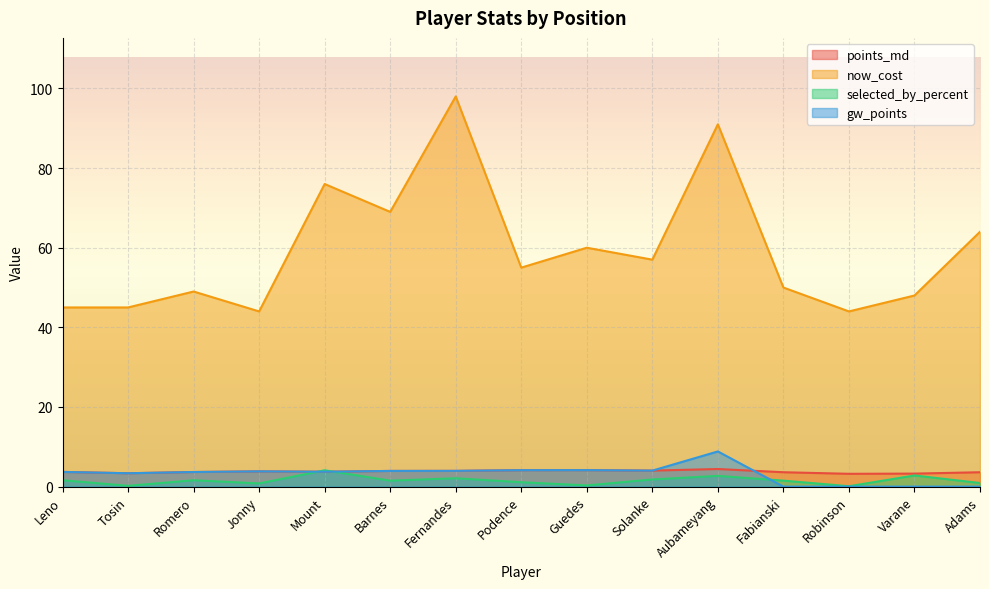

How many interior local valleys does the gw_points series have?

3